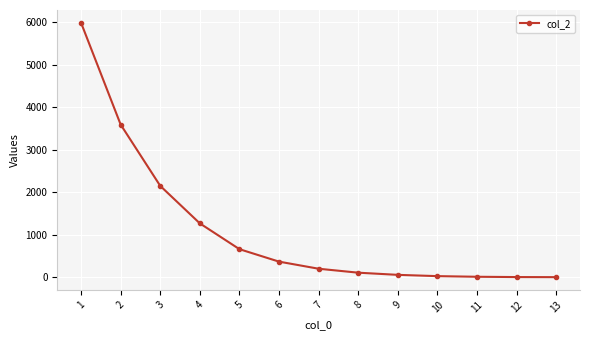

At which label does the data first exceed 198?

1